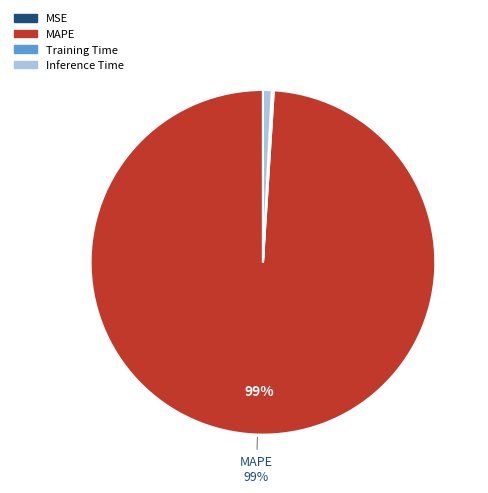

Which category has the biggest portion of the pie?

MAPE